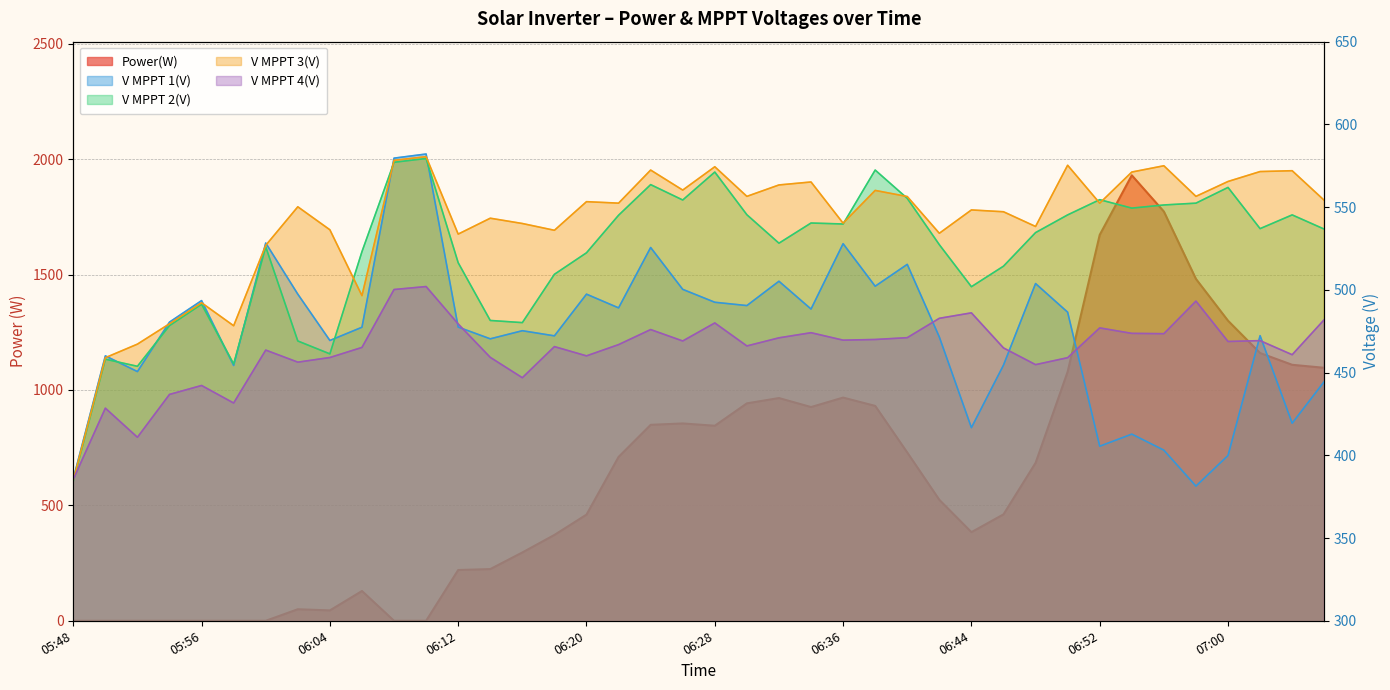

What position from the left is 05:48?

1